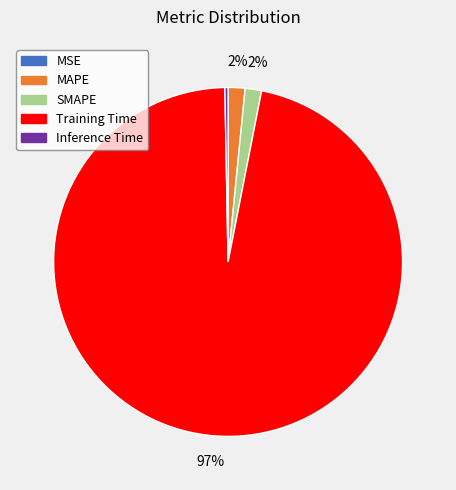

Is the sum of MAPE and Training Time greater than half?

Yes